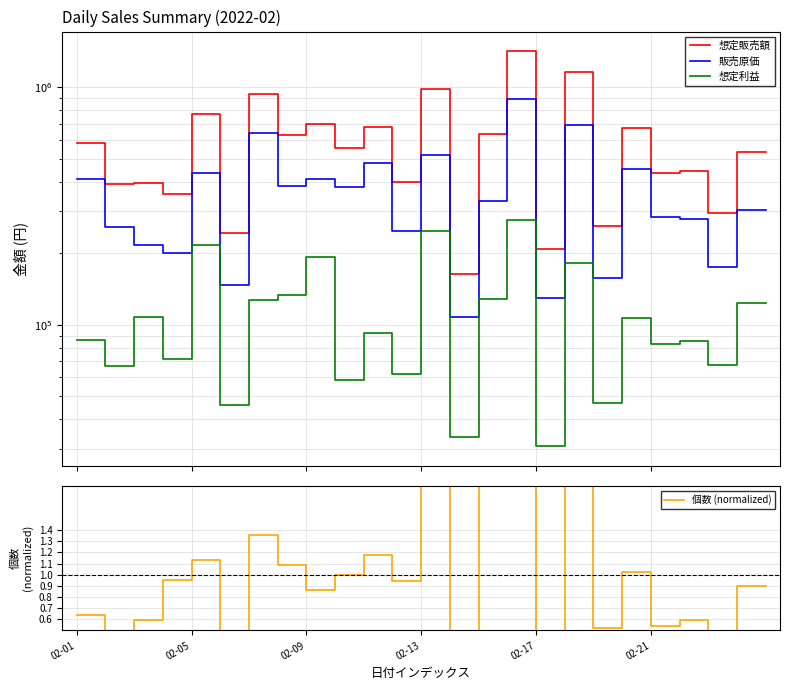

True or false: 想定利益 has a value of 184006.0 at 7.

False